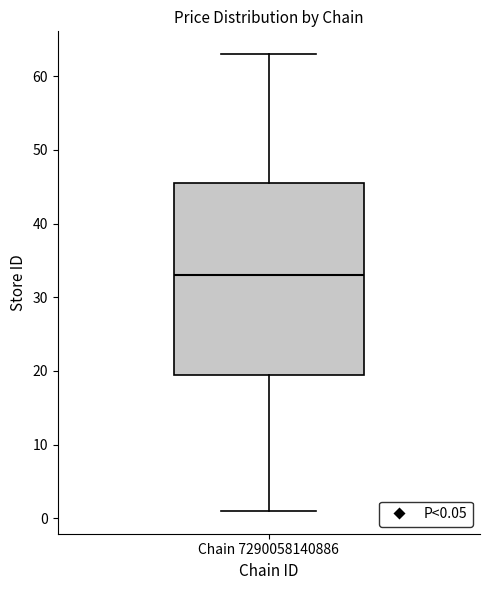

Where is the upper edge of the box for Chain 7290058140886 on the y-axis? The values are not printed on the chart, so give them approximately, as read against the axis.

46